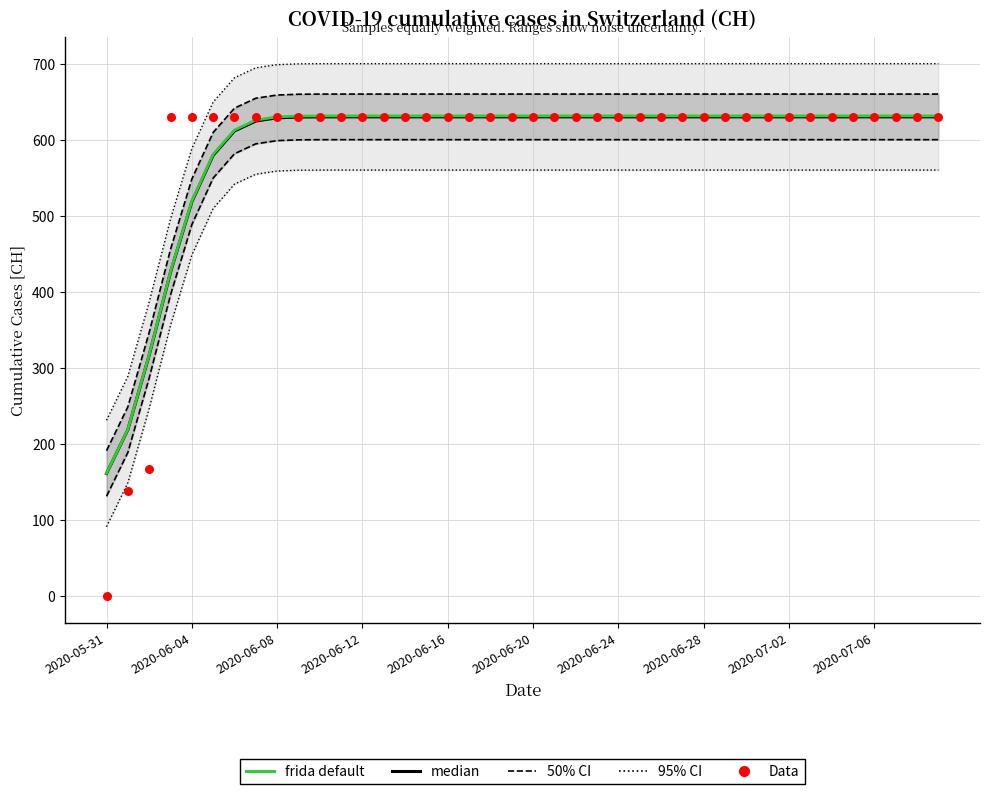

What is the total value across all series at 2020-06-28?

1883.3